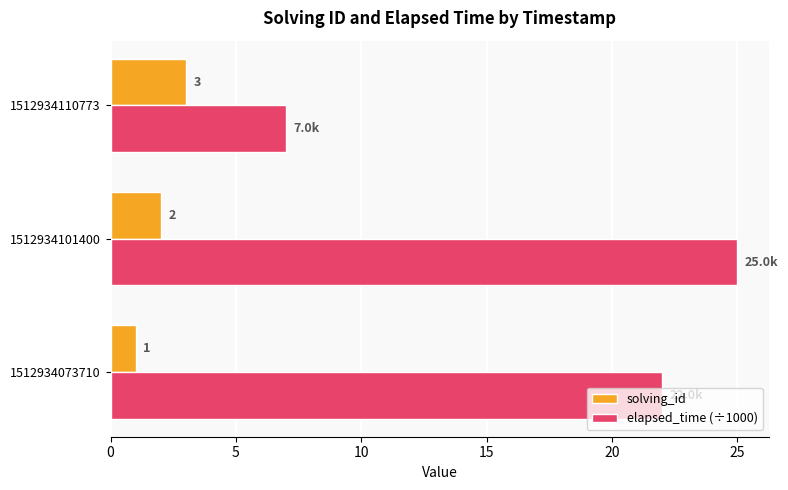

Count the number of data series in this chart.

2